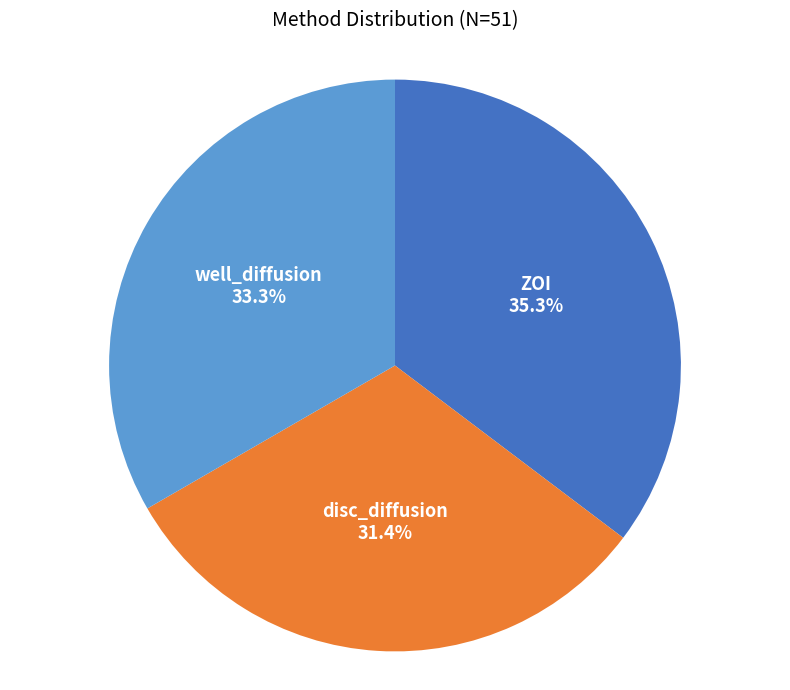

Does disc_diffusion represent more than half of the total?

No